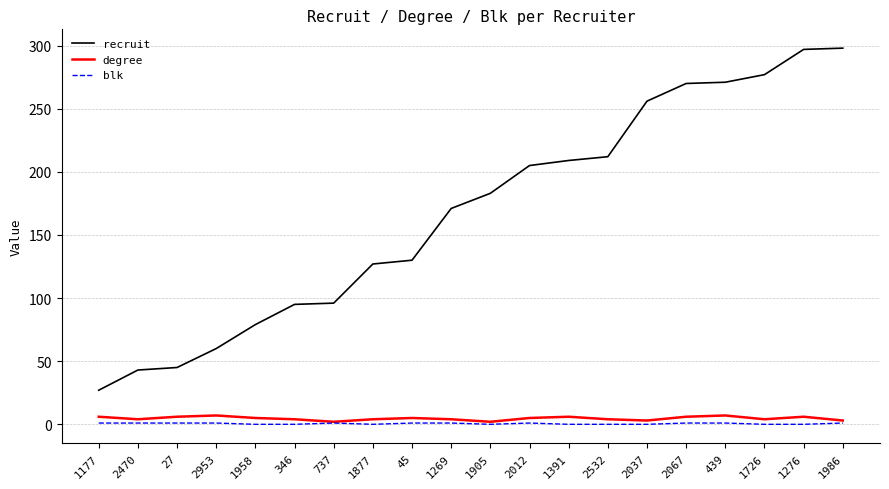

What is the total value across all series at 439?

279